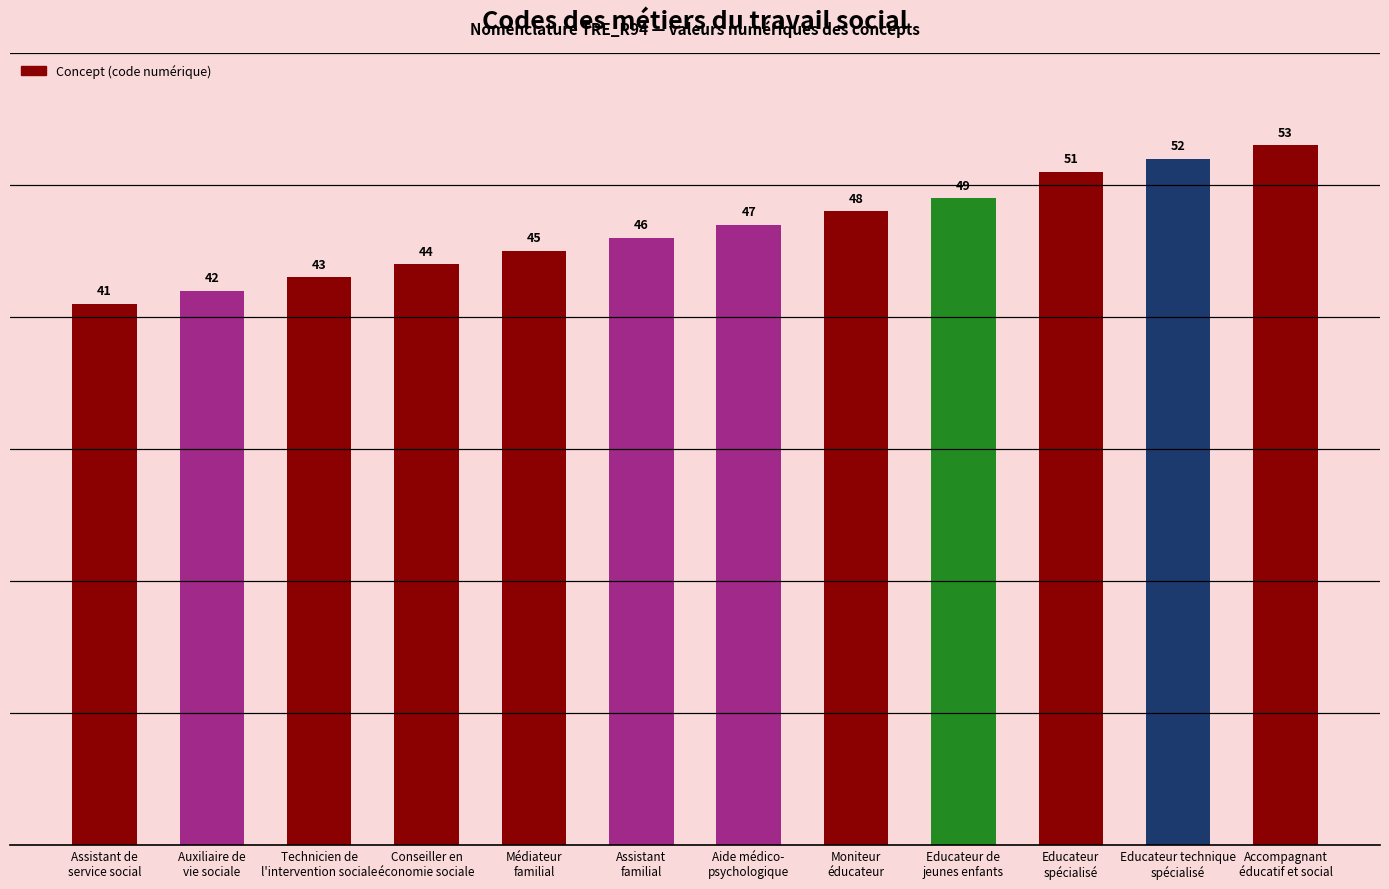

What is the maximum value shown in the chart?

53